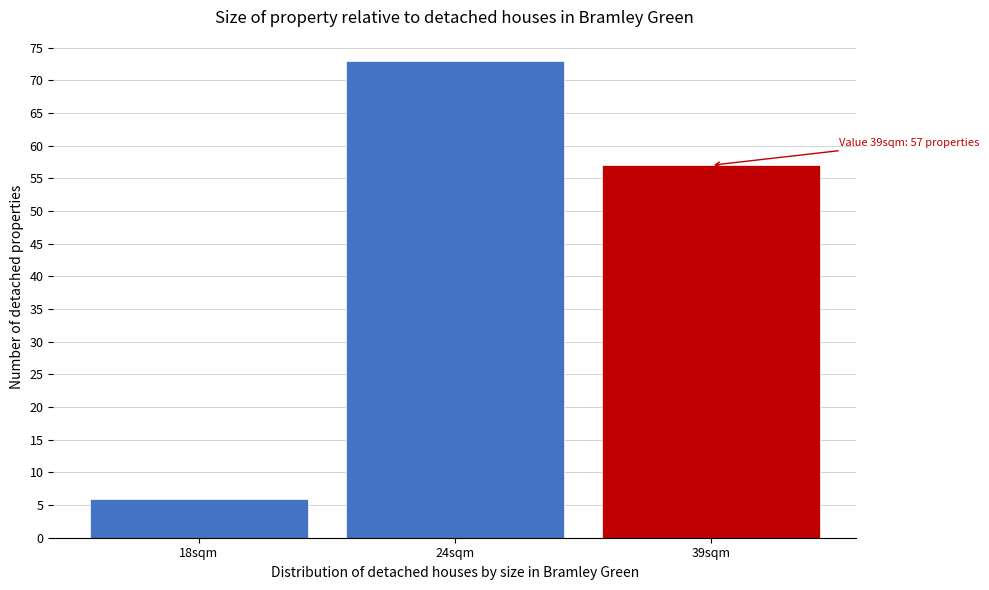

Reading left to right, list all the values displayed in this chart.

6	73	57